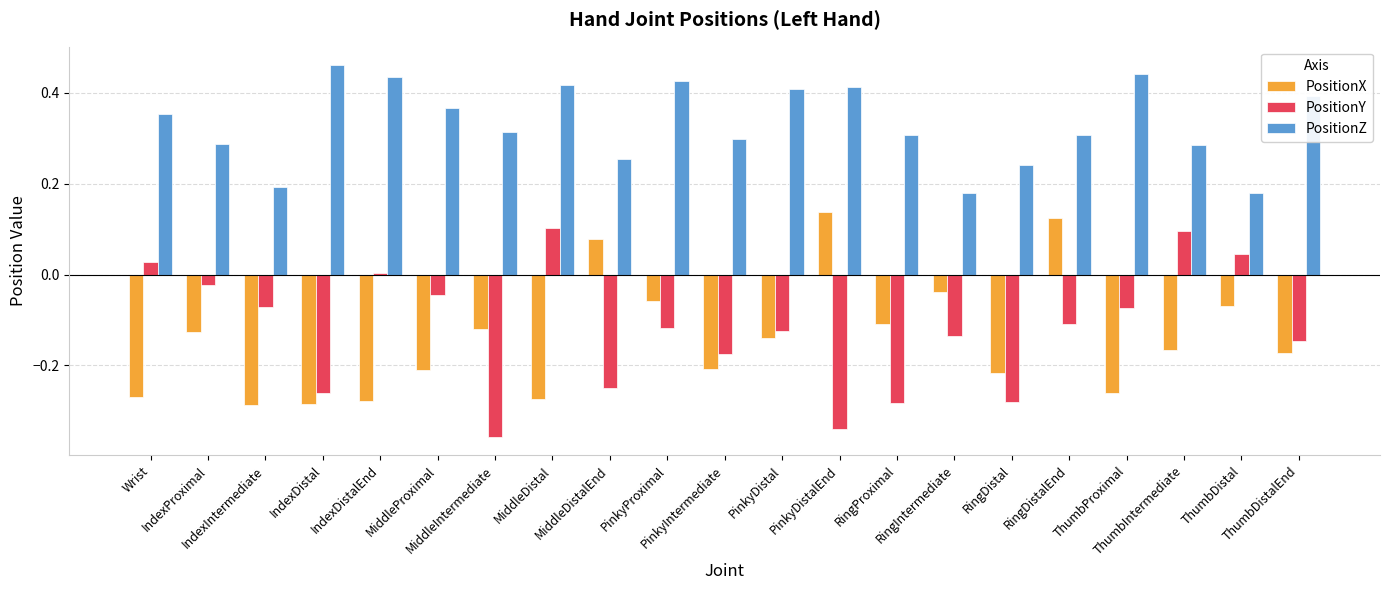

Which series has the largest total across all categories?

PositionZ